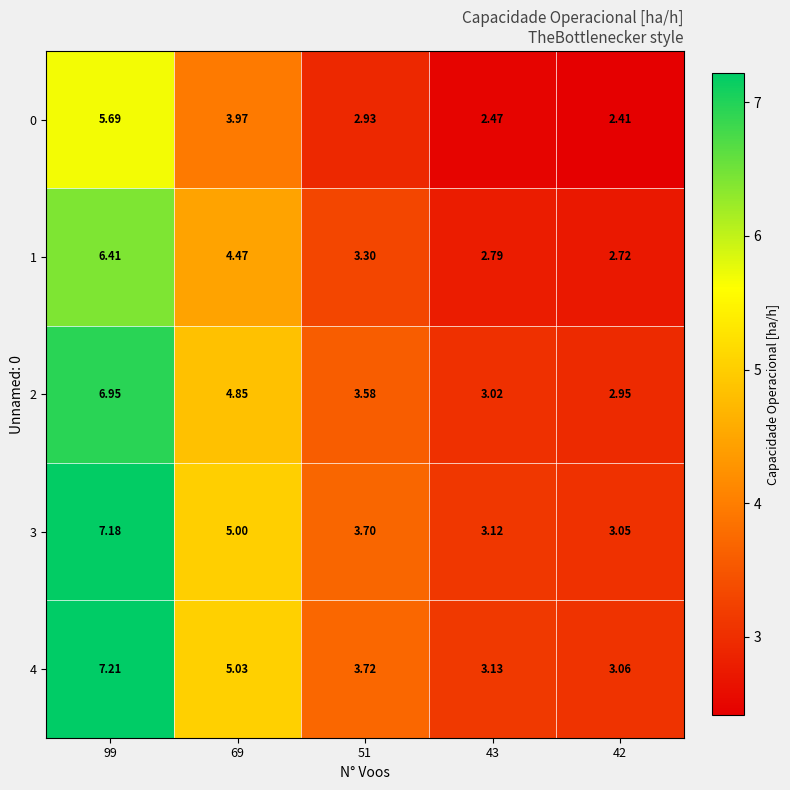

Reading left to right, transcribe all the data shown in this chart.

0: 99=5.7	69=4.0	51=2.9	43=2.5	42=2.4
1: 99=6.4	69=4.5	51=3.3	43=2.8	42=2.7
2: 99=7.0	69=4.8	51=3.6	43=3.0	42=3.0
3: 99=7.2	69=5.0	51=3.7	43=3.1	42=3.0
4: 99=7.2	69=5.0	51=3.7	43=3.1	42=3.1